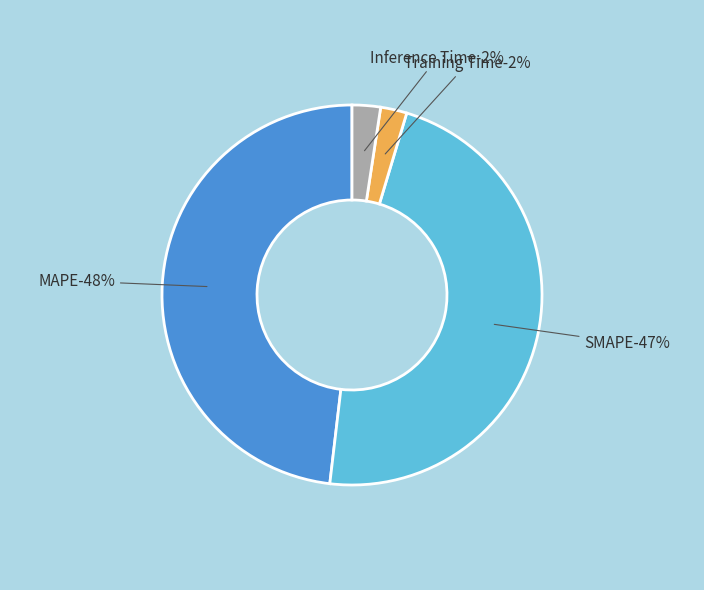

How many slices are in this pie chart?

4